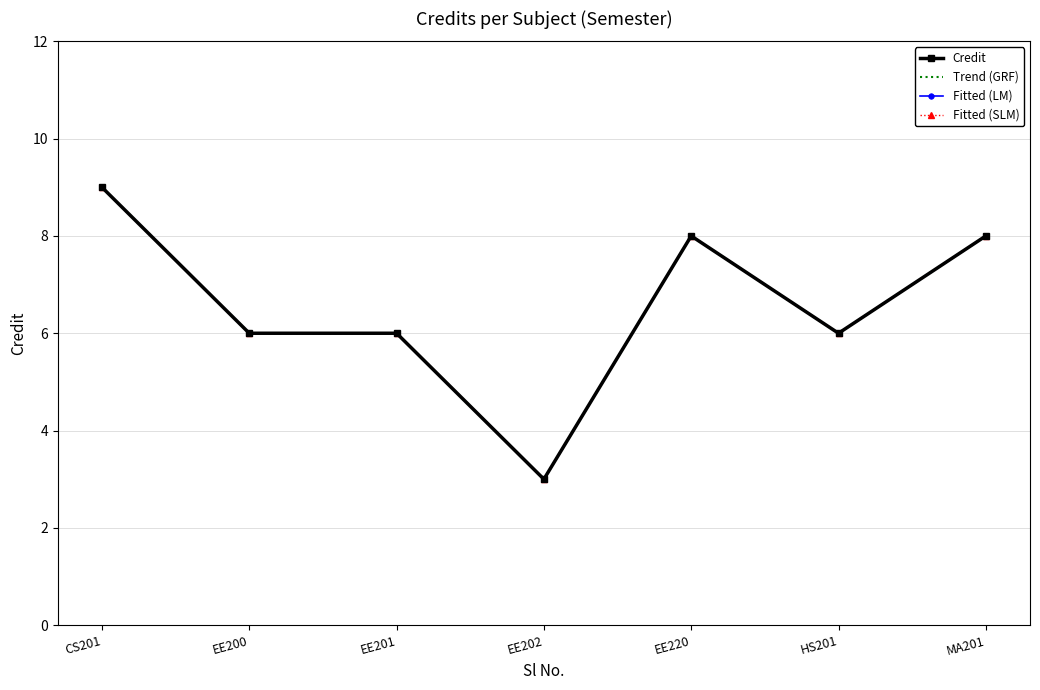

What is the total value across all series at CS201?

36